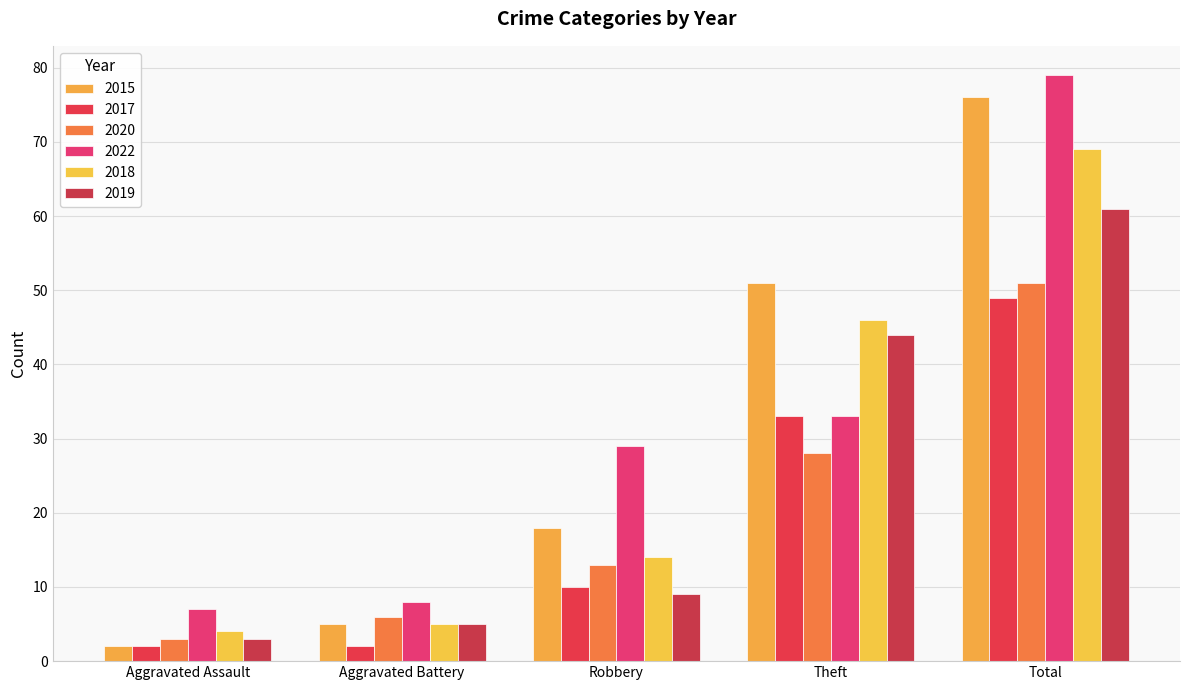

At how many categories does at least one series exceed 29?

2